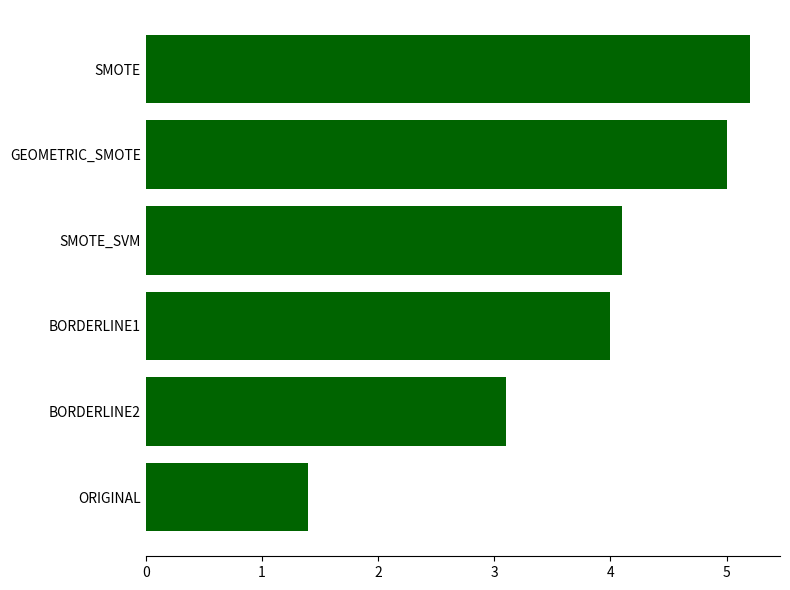

Reading bottom to top, what are all the values shown in this chart?

1.4	3.1	4.0	4.1	5.0	5.2